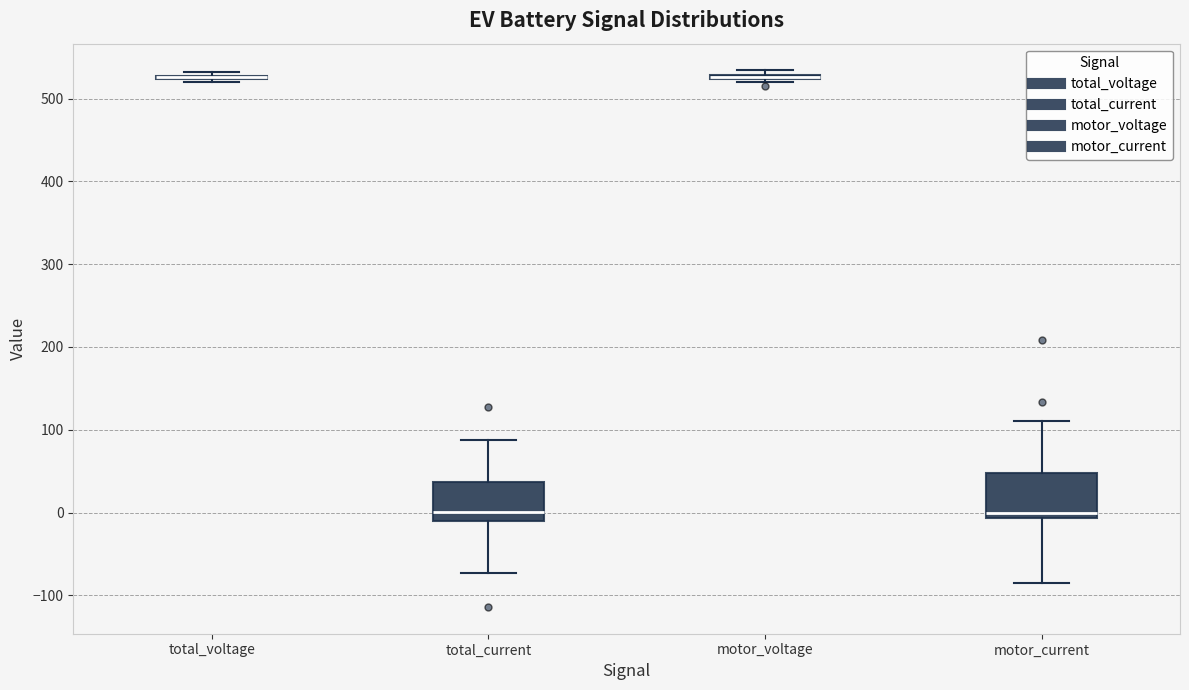

Reading left to right, read every box against the y-axis: the position of its median line, the range the box covers, and the ends of its whiskers. The values are not printed on the chart, so give them approximately, as read against the axis.

total_voltage: box collapsed to a line at 530, whiskers 520 to 530
total_current: median 0, box -10 to 40, whiskers -70 to 90
motor_voltage: box collapsed to a line at 530, whiskers 520 to 530
motor_current: median 0, box -10 to 50, whiskers -80 to 110